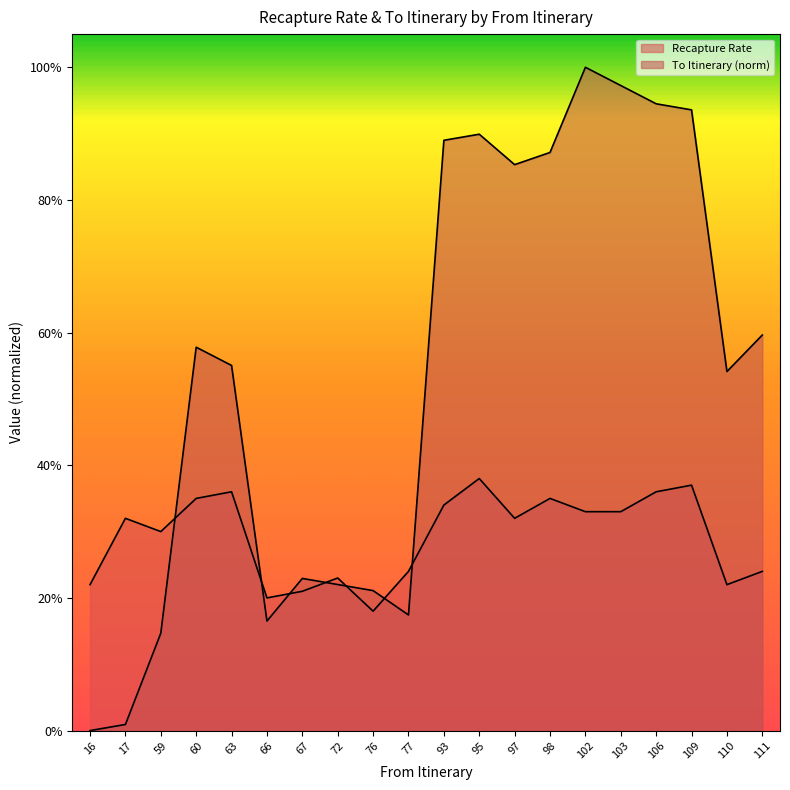

Which series has the largest range (max minus min)?

To Itinerary